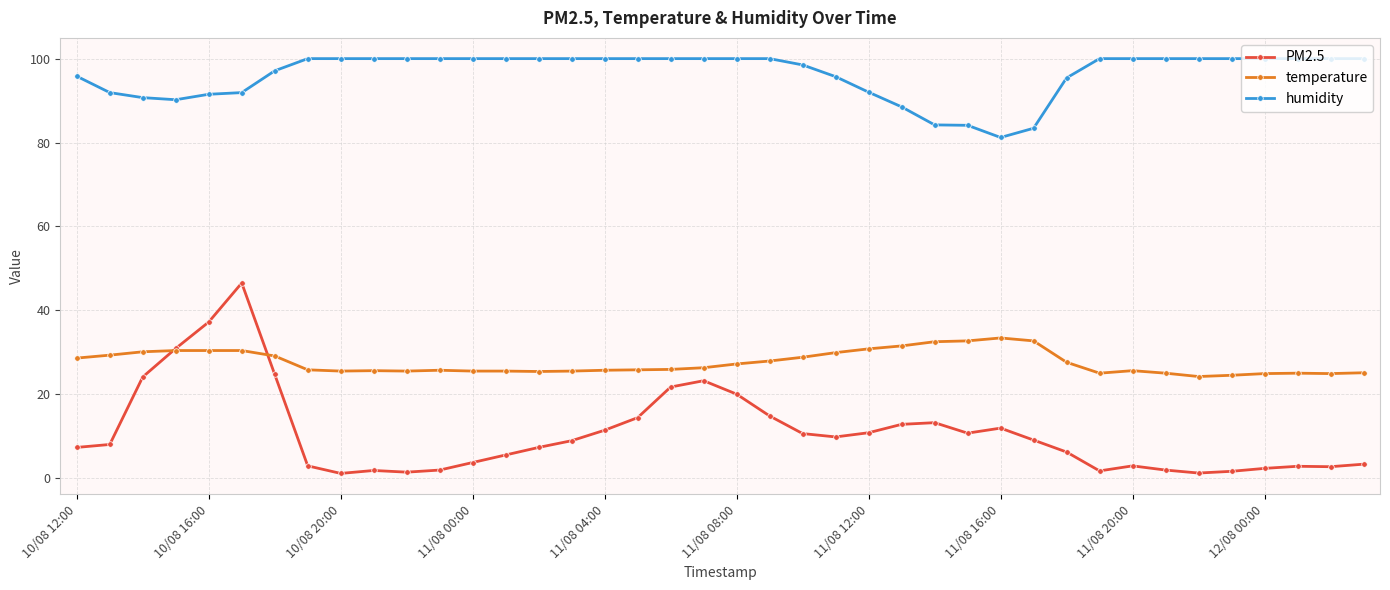

Rank the series by their maximum value, from lowest to highest.

temperature, PM2.5, humidity